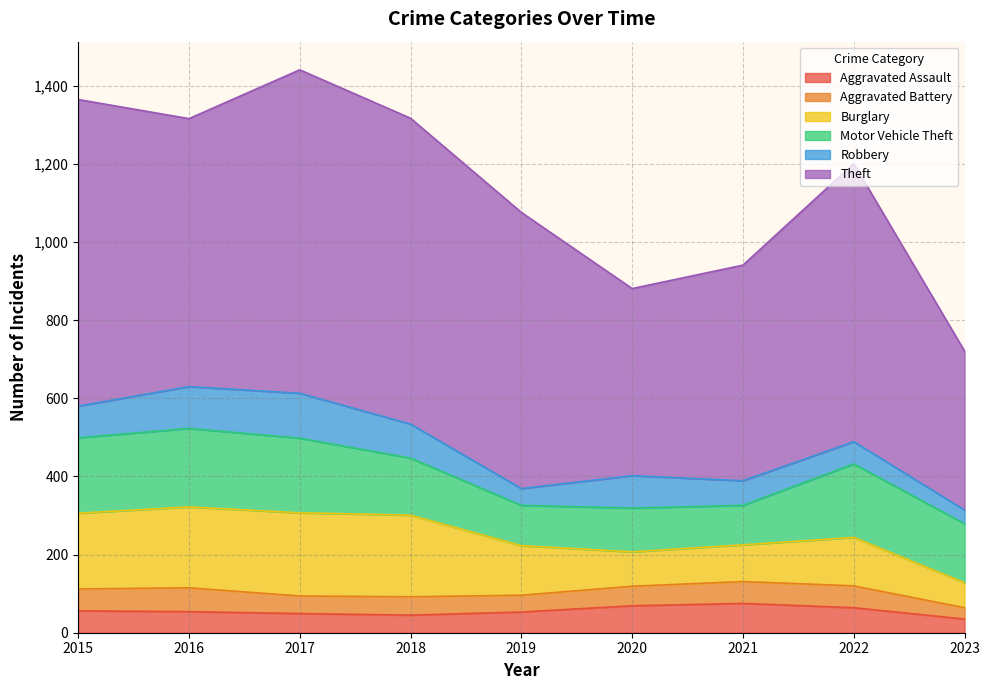

At which category does the chart reach its minimum across all series?

2023